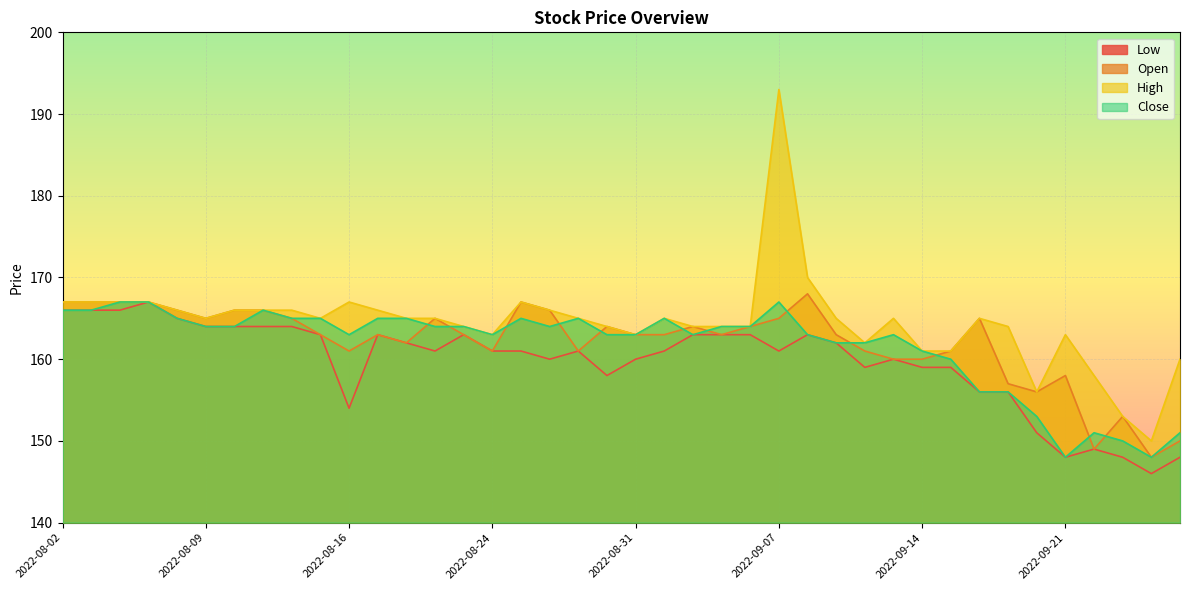

Which category has the lowest value across all series?

2022-09-26